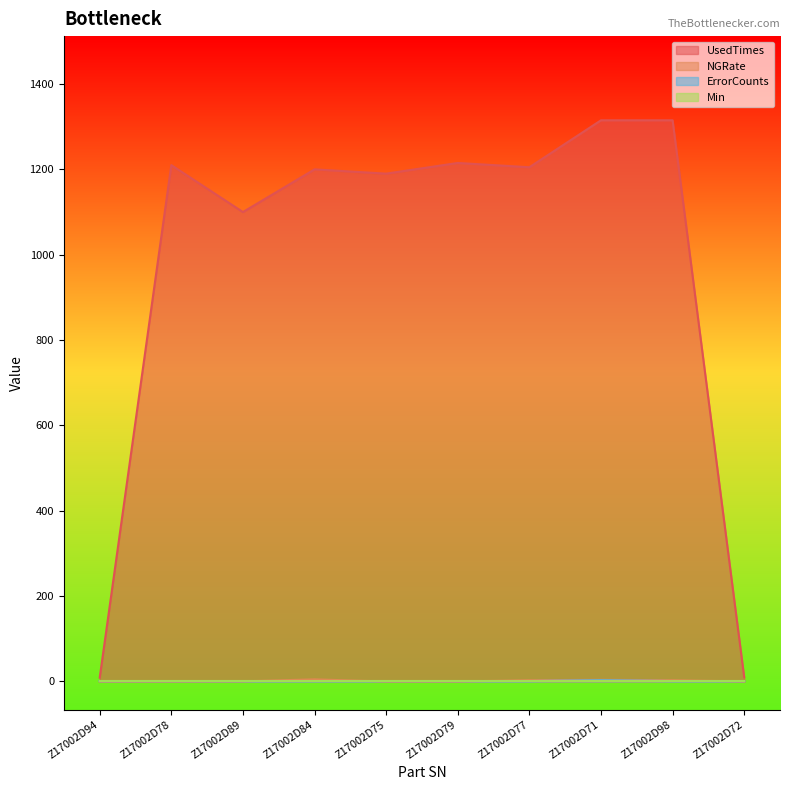

Which series changed the most between Z17002D84 and Z17002D72?

UsedTimes